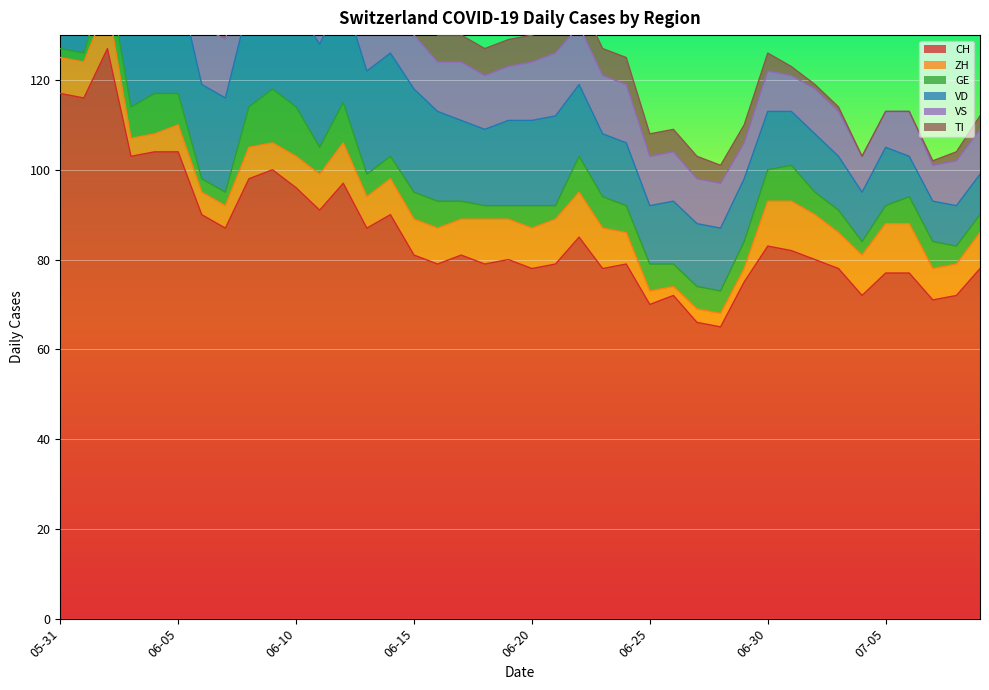

The value of CH at 06-10 is 50. True or false?

False